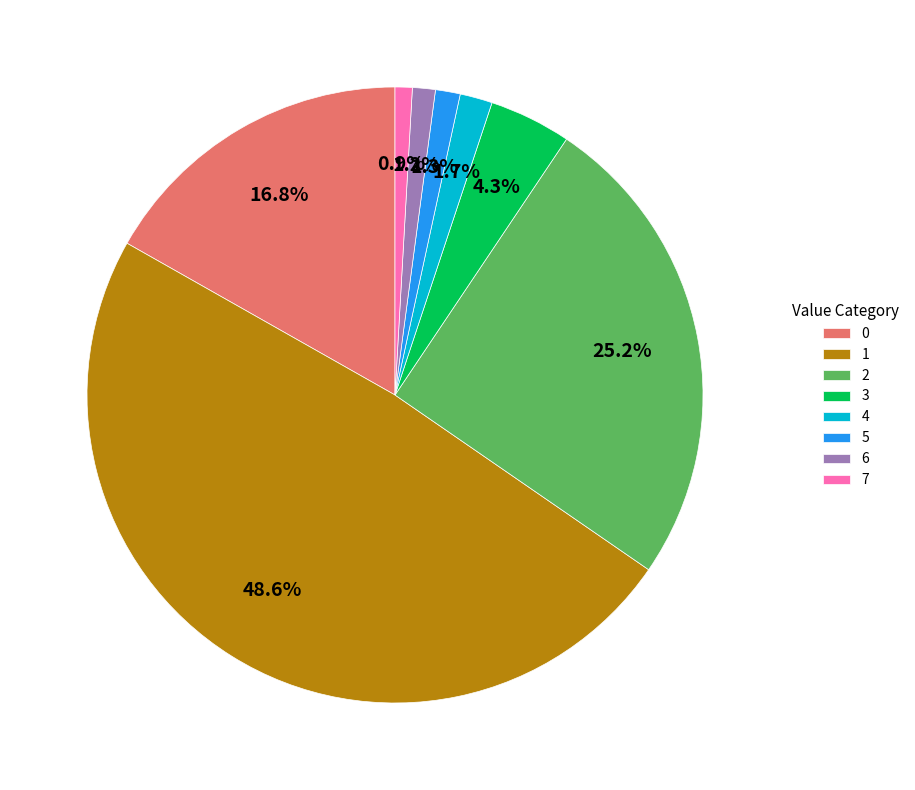

To the nearest percent, what is the combined percentage of 6 and 3?

6%